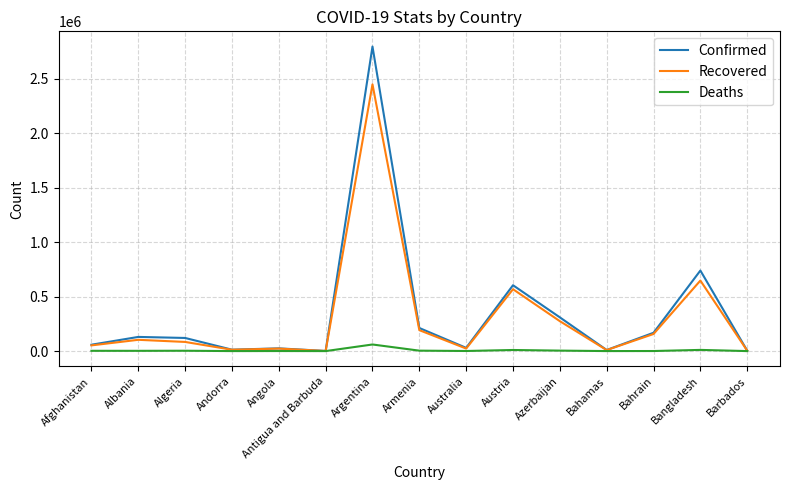

At which category is the sum across all series the highest?

Argentina